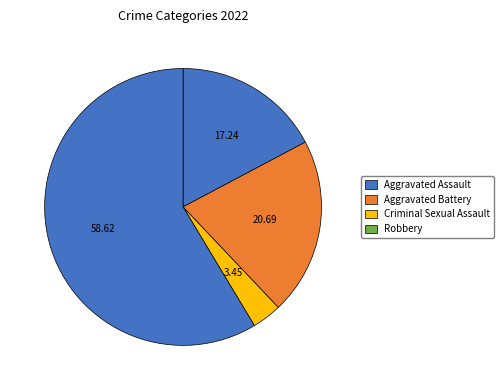

True or false: Robbery accounts for 59% of the total.

True